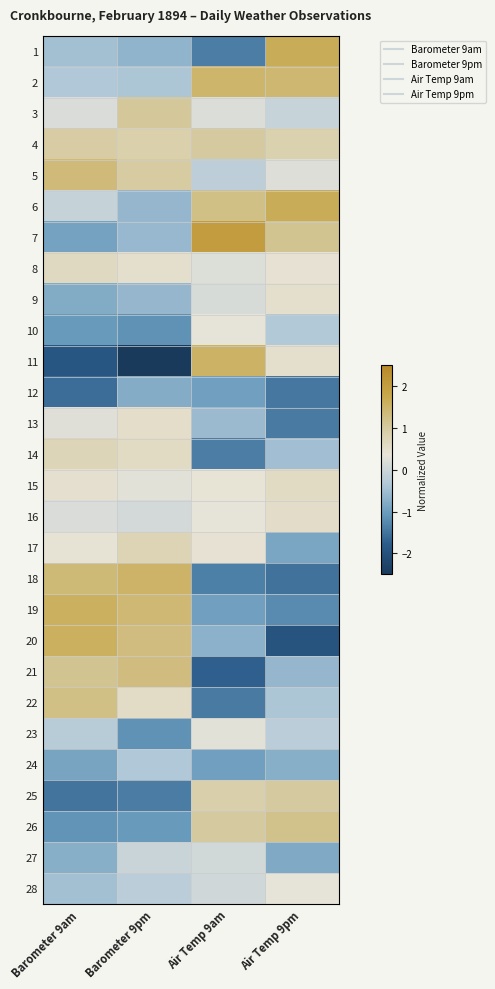

Reading left to right, extract all data points from this chart.

1: Barometer 9am=-0.5	Barometer 9pm=-0.7	Air Temp 9am=-1.4	Air Temp 9pm=1.7
2: Barometer 9am=-0.3	Barometer 9pm=-0.4	Air Temp 9am=1.5	Air Temp 9pm=1.4
3: Barometer 9am=0.2	Barometer 9pm=1.1	Air Temp 9am=0.2	Air Temp 9pm=-0.1
4: Barometer 9am=1.0	Barometer 9pm=0.9	Air Temp 9am=1.0	Air Temp 9pm=0.8
5: Barometer 9am=1.3	Barometer 9pm=1.0	Air Temp 9am=-0.2	Air Temp 9pm=0.2
6: Barometer 9am=-0.1	Barometer 9pm=-0.6	Air Temp 9am=1.2	Air Temp 9pm=1.7
7: Barometer 9am=-0.9	Barometer 9pm=-0.6	Air Temp 9am=2.0	Air Temp 9pm=1.1
8: Barometer 9am=0.6	Barometer 9pm=0.5	Air Temp 9am=0.2	Air Temp 9pm=0.4
9: Barometer 9am=-0.8	Barometer 9pm=-0.6	Air Temp 9am=0.2	Air Temp 9pm=0.5
10: Barometer 9am=-1.0	Barometer 9pm=-1.1	Air Temp 9am=0.3	Air Temp 9pm=-0.3
11: Barometer 9am=-1.9	Barometer 9pm=-2.8	Air Temp 9am=1.5	Air Temp 9pm=0.5
12: Barometer 9am=-1.6	Barometer 9pm=-0.8	Air Temp 9am=-1.0	Air Temp 9pm=-1.5
13: Barometer 9am=0.3	Barometer 9pm=0.5	Air Temp 9am=-0.6	Air Temp 9pm=-1.4
14: Barometer 9am=0.7	Barometer 9pm=0.6	Air Temp 9am=-1.4	Air Temp 9pm=-0.5
15: Barometer 9am=0.5	Barometer 9pm=0.3	Air Temp 9am=0.4	Air Temp 9pm=0.6
16: Barometer 9am=0.2	Barometer 9pm=0.1	Air Temp 9am=0.3	Air Temp 9pm=0.5
17: Barometer 9am=0.4	Barometer 9pm=0.8	Air Temp 9am=0.4	Air Temp 9pm=-0.9
18: Barometer 9am=1.4	Barometer 9pm=1.5	Air Temp 9am=-1.4	Air Temp 9pm=-1.5
19: Barometer 9am=1.6	Barometer 9pm=1.4	Air Temp 9am=-1.0	Air Temp 9pm=-1.2
20: Barometer 9am=1.6	Barometer 9pm=1.3	Air Temp 9am=-0.7	Air Temp 9pm=-1.9
21: Barometer 9am=1.2	Barometer 9pm=1.3	Air Temp 9am=-1.7	Air Temp 9pm=-0.6
22: Barometer 9am=1.2	Barometer 9pm=0.6	Air Temp 9am=-1.4	Air Temp 9pm=-0.4
23: Barometer 9am=-0.3	Barometer 9pm=-1.1	Air Temp 9am=0.3	Air Temp 9pm=-0.2
24: Barometer 9am=-0.9	Barometer 9pm=-0.3	Air Temp 9am=-1.0	Air Temp 9pm=-0.7
25: Barometer 9am=-1.5	Barometer 9pm=-1.4	Air Temp 9am=0.9	Air Temp 9pm=1.0
26: Barometer 9am=-1.1	Barometer 9pm=-1.0	Air Temp 9am=1.0	Air Temp 9pm=1.2
27: Barometer 9am=-0.7	Barometer 9pm=-0.0	Air Temp 9am=0.1	Air Temp 9pm=-0.8
28: Barometer 9am=-0.5	Barometer 9pm=-0.2	Air Temp 9am=0.0	Air Temp 9pm=0.4